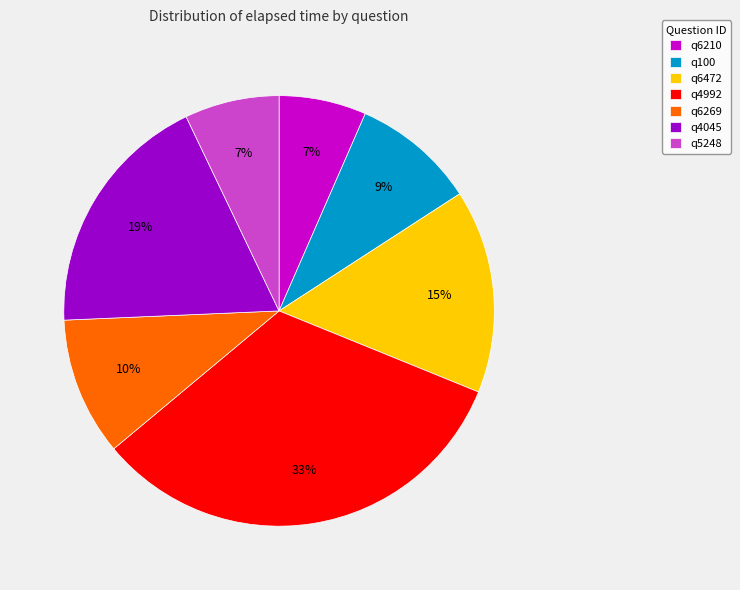

Which category has the biggest portion of the pie?

q4992